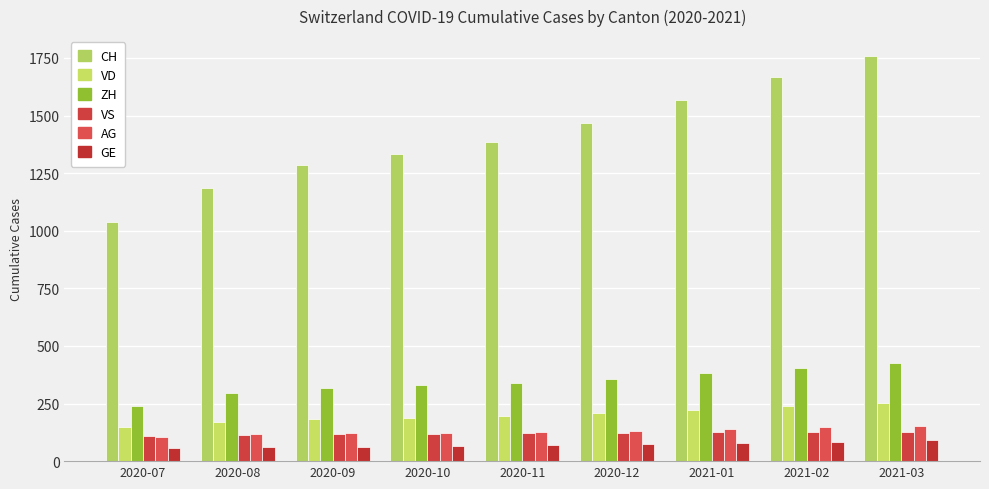

Which label corresponds to the largest value in the chart?

2021-03